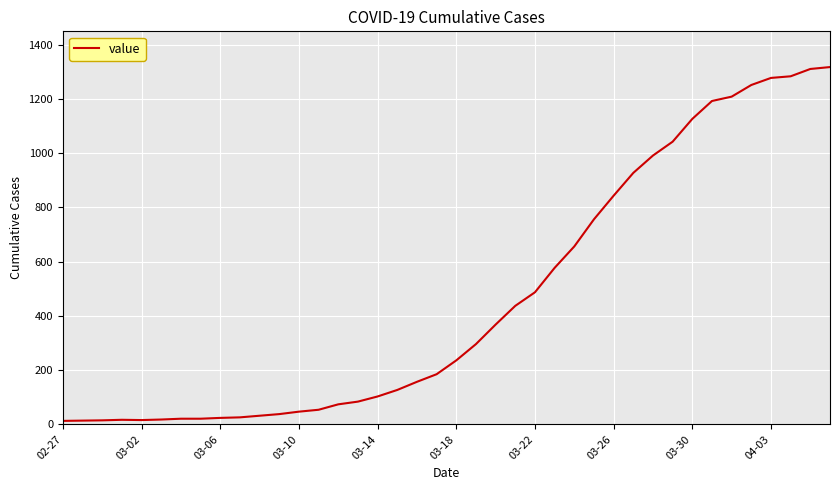

What is the greatest value displayed?

1317